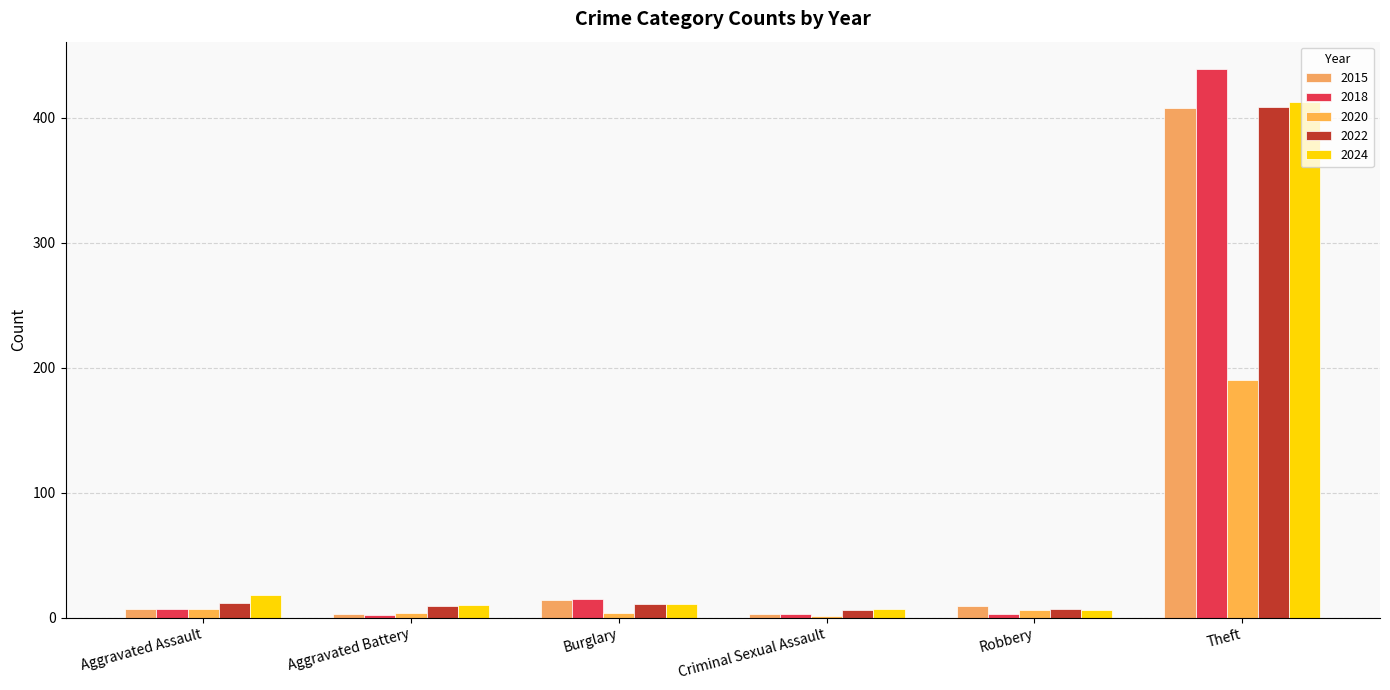

What are all the series names shown in the legend?

2015, 2018, 2020, 2022, 2024